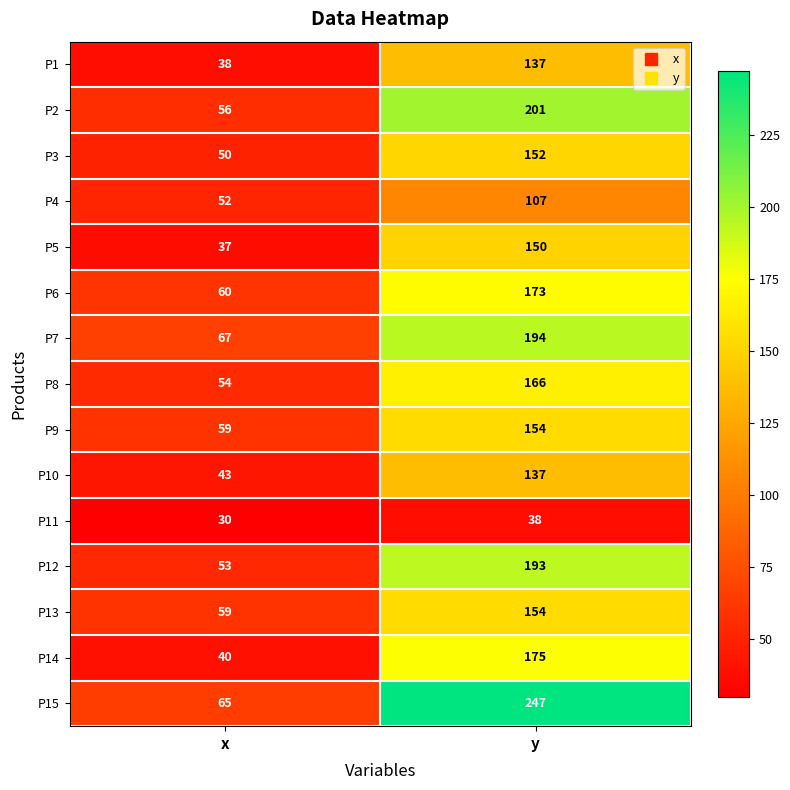

Which series has the widest spread of values?

P15